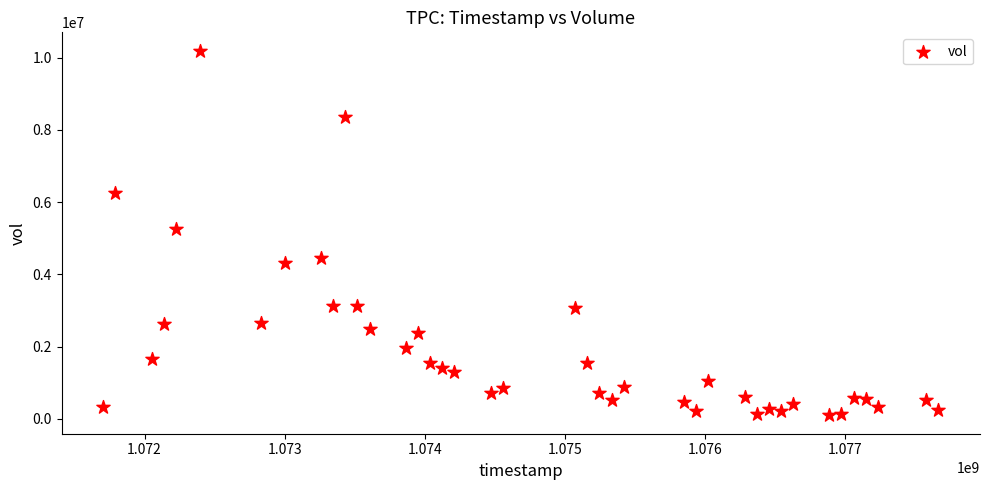

What is the range of Y values (max minus min)?

10108185